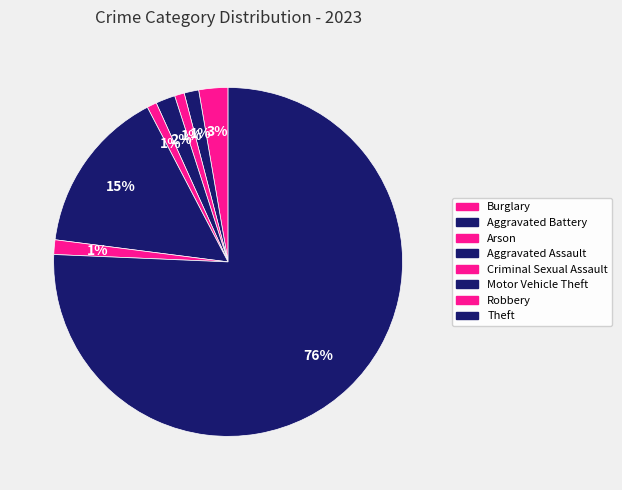

Count the number of slices in the pie.

8